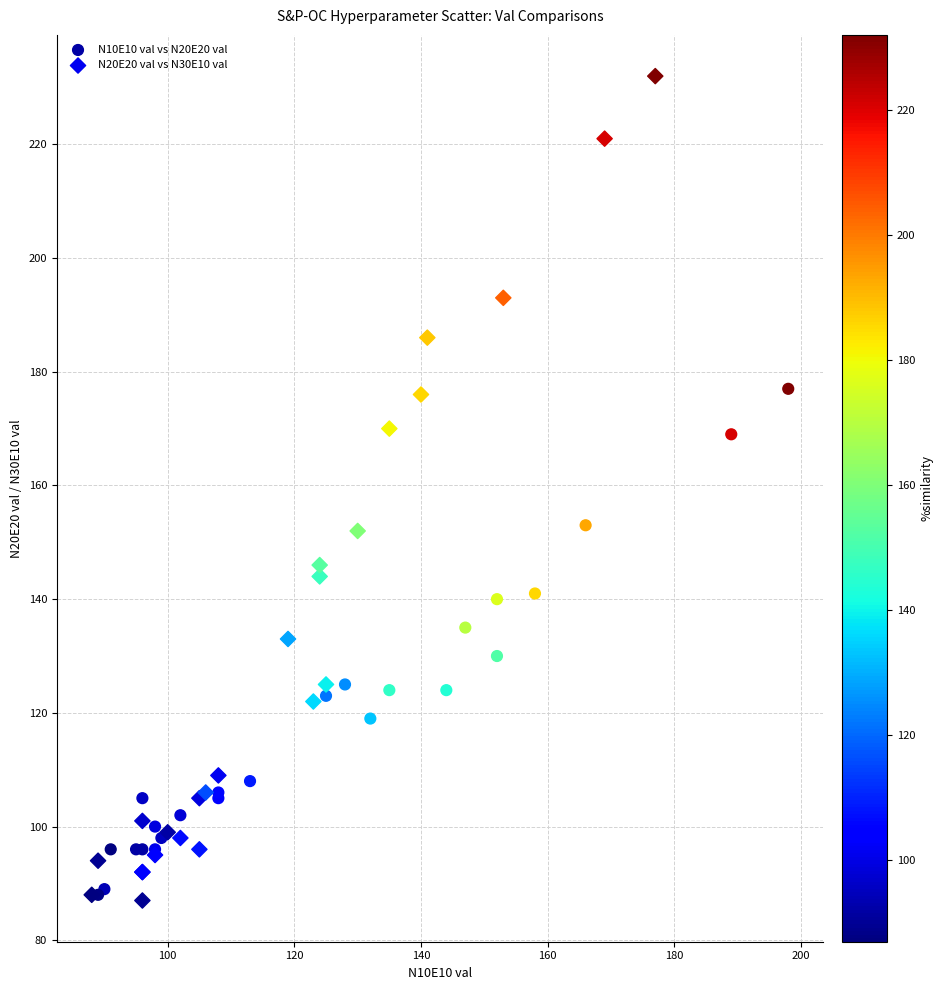

What are all the series names shown in the legend?

N10E10 val vs N20E20 val, N20E20 val vs N30E10 val